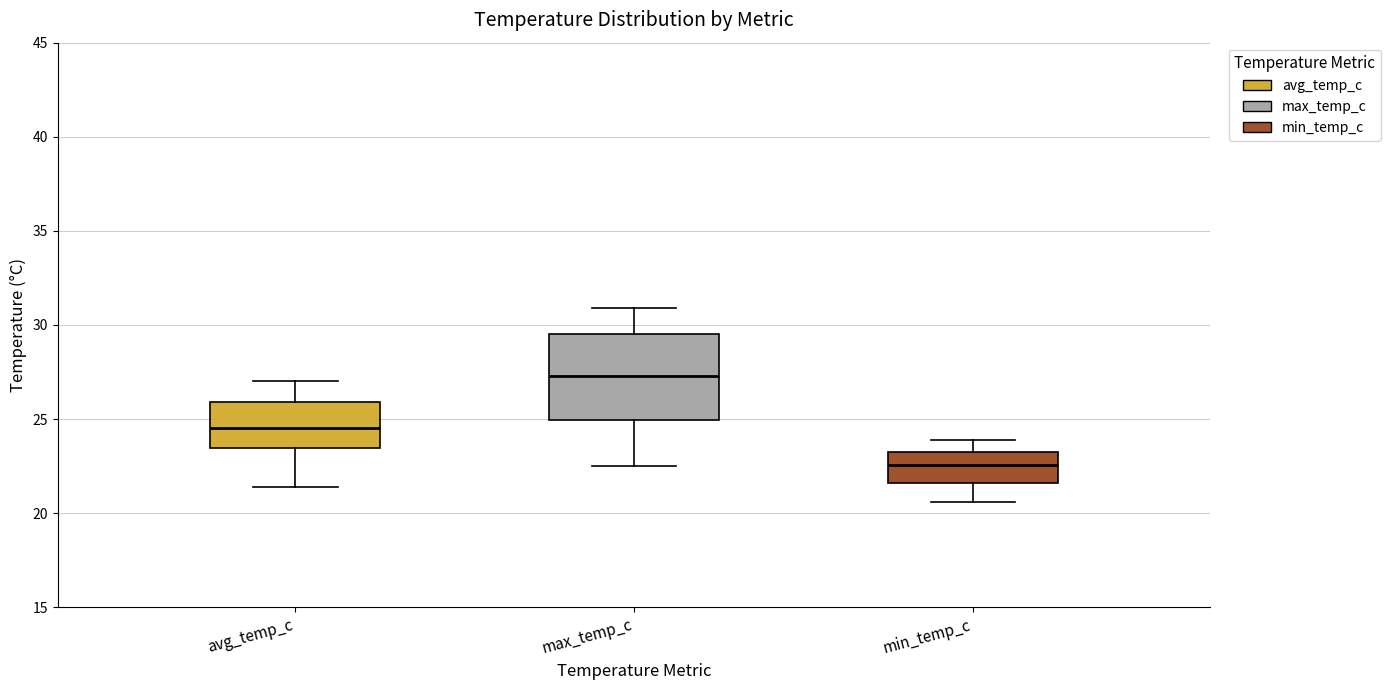

Reading left to right, read every box against the y-axis: the position of its median line, the range the box covers, and the ends of its whiskers. The values are not printed on the chart, so give them approximately, as read against the axis.

avg_temp_c: median 24.5, box 23.5 to 26.0, whiskers 21.5 to 27.0
max_temp_c: median 27.5, box 25.0 to 29.5, whiskers 22.5 to 31.0
min_temp_c: median 22.5, box 21.5 to 23.0, whiskers 20.5 to 24.0